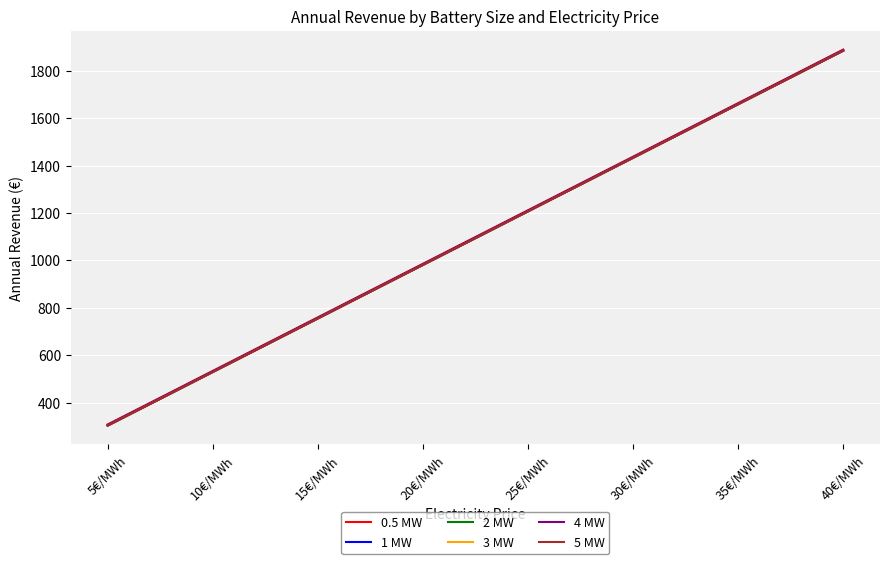

Reading right to left, transcribe all the data shown in this chart.

0.5 MW: 1889.7	1663.7	1437.7	1211.7	985.7	759.7	533.7	307.7
1 MW: 1887.3	1661.3	1435.3	1209.3	983.3	757.3	531.3	305.3
2 MW: 1884.8	1658.8	1432.8	1206.8	980.8	754.8	528.8	302.8
3 MW: 1884.8	1658.8	1432.8	1206.8	980.8	754.8	528.8	302.8
4 MW: 1884.8	1658.8	1432.8	1206.8	980.8	754.8	528.8	302.8
5 MW: 1884.8	1658.8	1432.8	1206.8	980.8	754.8	528.8	302.8